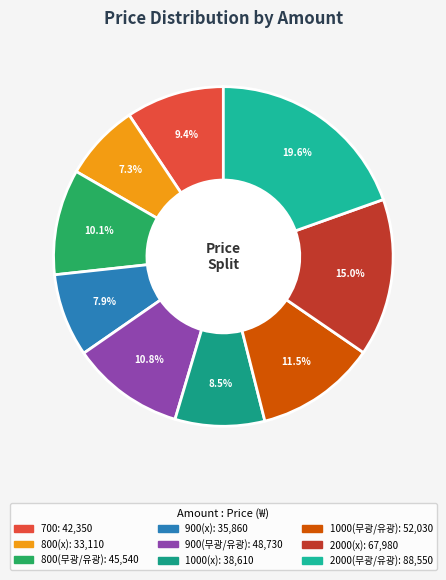

Rank the categories by value from highest to lowest.

2000(무광/유광), 2000(x), 1000(무광/유광), 900(무광/유광), 800(무광/유광), 700, 1000(x), 900(x), 800(x)